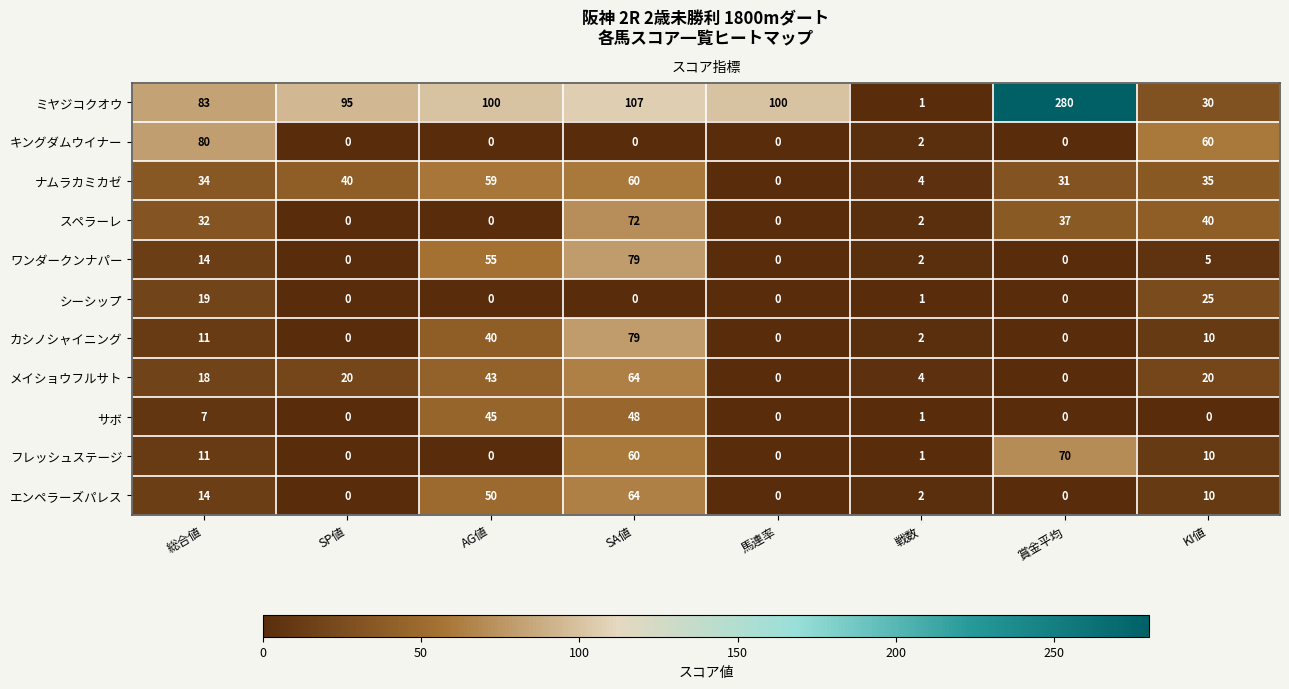

Is it true that メイショウフルサト equals 20 at SP値?

True